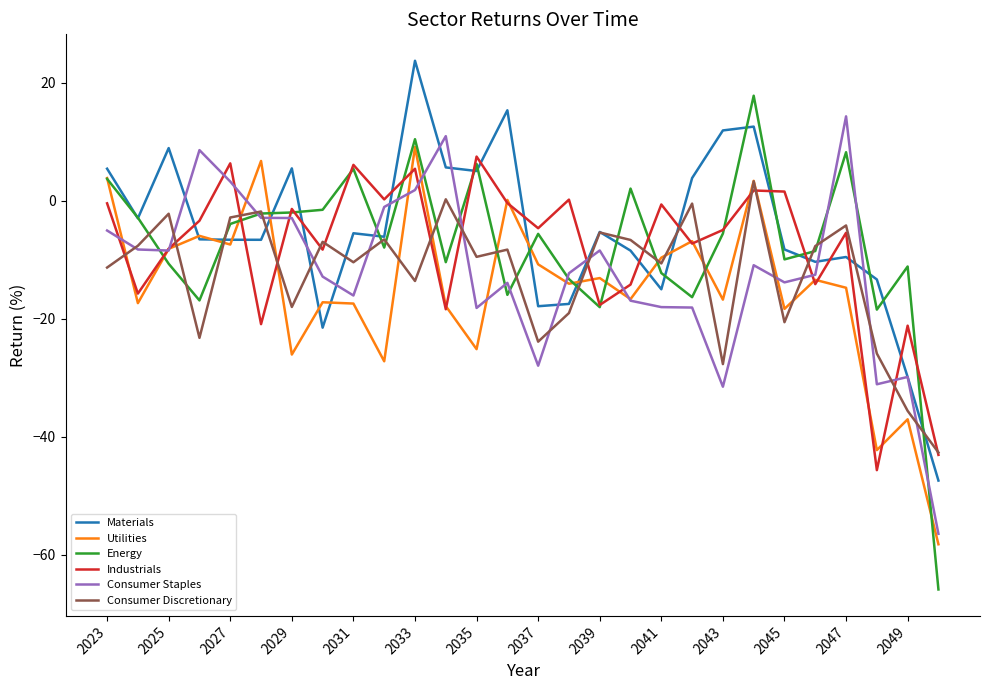

Which series has the widest spread of values?

Energy